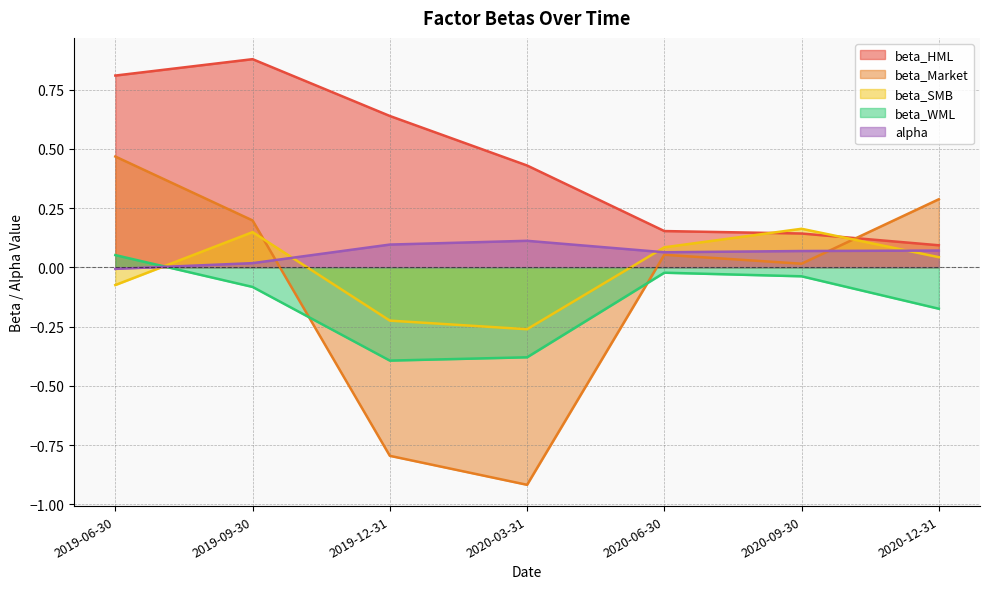

True or false: beta_HML and alpha intersect in this chart.

False